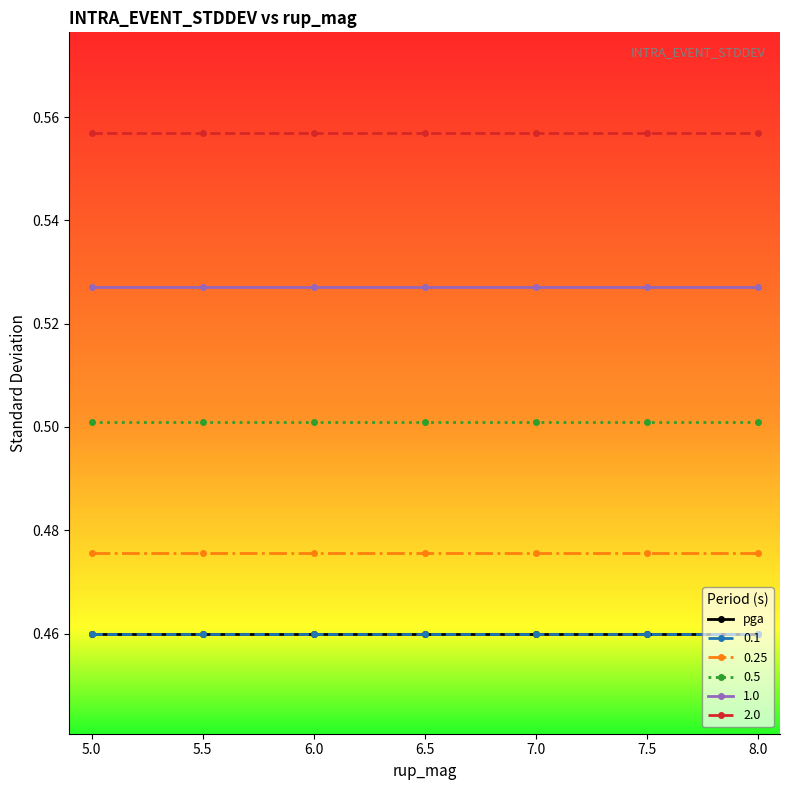

Reading right to left, transcribe all the data shown in this chart.

pga: 8.0=0.5	7.5=0.5	7.0=0.5	6.5=0.5	6.0=0.5	5.5=0.5	5.0=0.5
0.1: 8.0=0.5	7.5=0.5	7.0=0.5	6.5=0.5	6.0=0.5	5.5=0.5	5.0=0.5
0.25: 8.0=0.5	7.5=0.5	7.0=0.5	6.5=0.5	6.0=0.5	5.5=0.5	5.0=0.5
0.5: 8.0=0.5	7.5=0.5	7.0=0.5	6.5=0.5	6.0=0.5	5.5=0.5	5.0=0.5
1.0: 8.0=0.5	7.5=0.5	7.0=0.5	6.5=0.5	6.0=0.5	5.5=0.5	5.0=0.5
2.0: 8.0=0.6	7.5=0.6	7.0=0.6	6.5=0.6	6.0=0.6	5.5=0.6	5.0=0.6